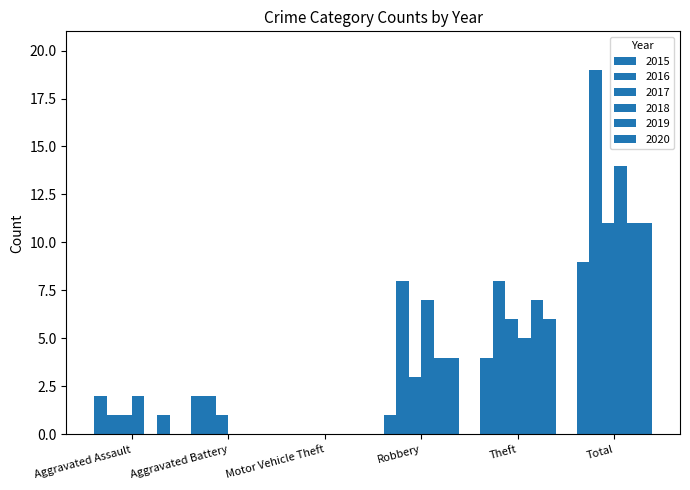

Rank the series by their maximum value, from highest to lowest.

2016, 2018, 2017, 2019, 2020, 2015